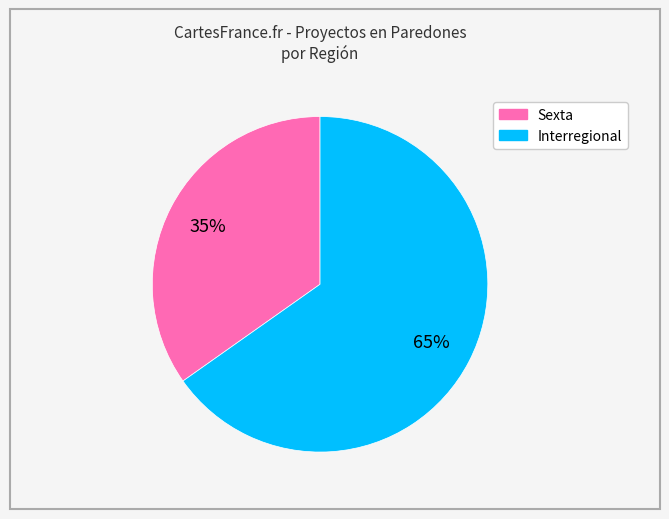

Is the sum of Interregional and Sexta greater than half?

Yes